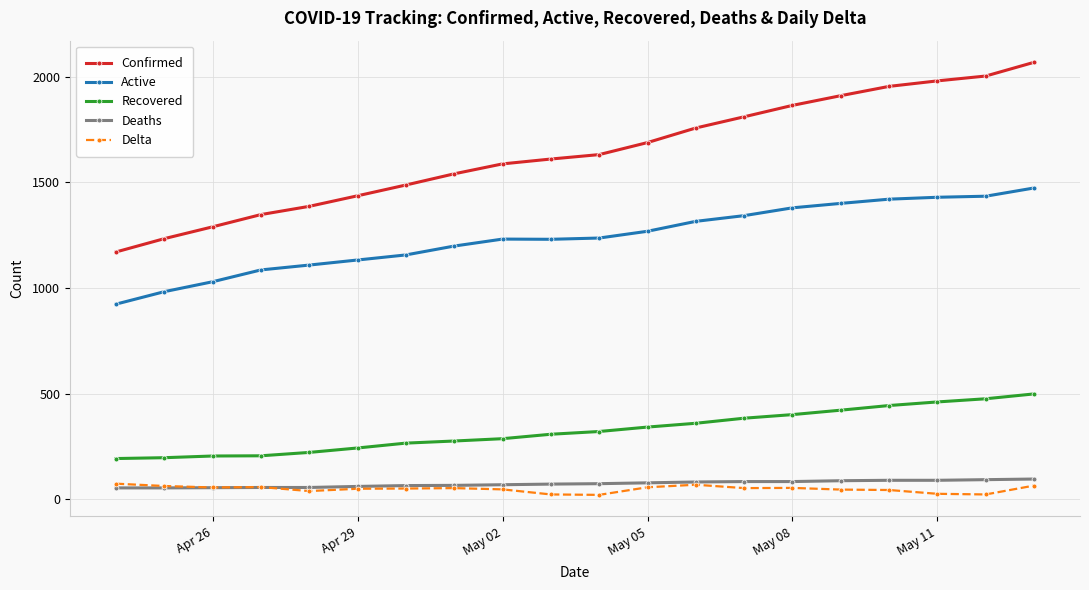

What is the difference between the second highest and minimum values in the Confirmed series?

833